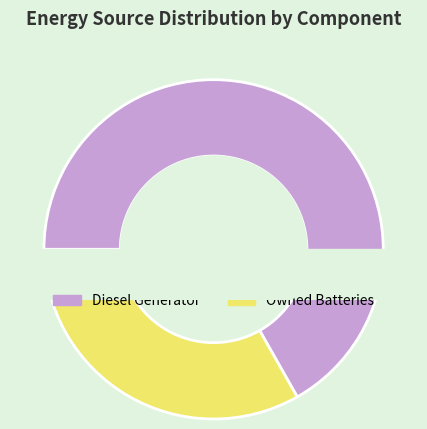

The Owned Batteries slice represents 33% of the pie. True or false?

True